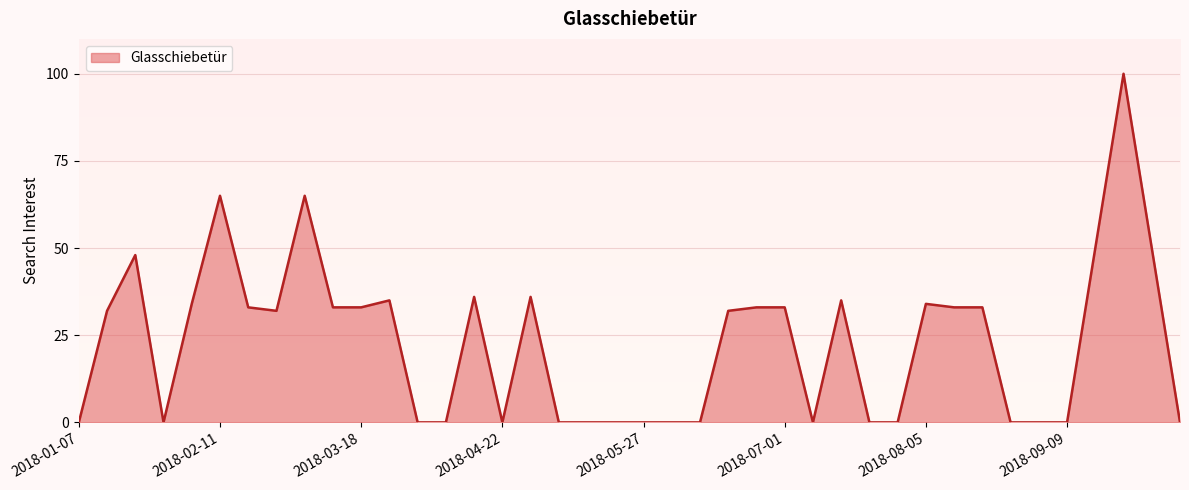

List the labels in order of value, largest first.

2018-09-23, 2018-02-11, 2018-03-04, 2018-09-16, 2018-09-30, 2018-01-21, 2018-04-15, 2018-04-29, 2018-03-25, 2018-07-15, 2018-02-04, 2018-08-05, 2018-02-18, 2018-03-11, 2018-03-18, 2018-06-24, 2018-07-01, 2018-08-12, 2018-08-19, 2018-01-14, 2018-02-25, 2018-06-17, 2018-01-07, 2018-01-28, 2018-04-01, 2018-04-08, 2018-04-22, 2018-05-06, 2018-05-13, 2018-05-20, 2018-05-27, 2018-06-03, 2018-06-10, 2018-07-08, 2018-07-22, 2018-07-29, 2018-08-26, 2018-09-02, 2018-09-09, 2018-10-07